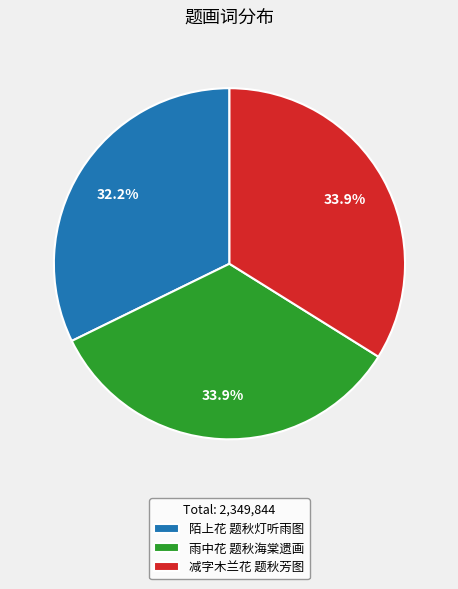

To the nearest percent, what is the difference between the 减字木兰花 题秋芳图 and 陌上花 题秋灯听雨图 slice percentages?

2%